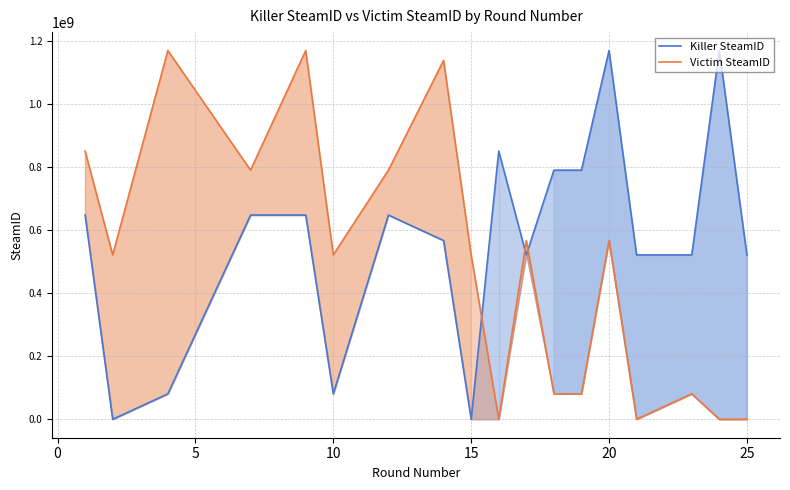

Reading left to right, extract all data points from this chart.

Killer SteamID: 647456698	0	80565989	647456698	647456698	80565989	647456698	566621572	0	850137955	521147411	789719010	789719010	1169012532	521147411	521147411	1169012532	521147411
Victim SteamID: 850137955	521147411	1169012532	789719010	1169012532	521147411	789719010	1137649895	521147411	0	566621572	80565989	80565989	566621572	0	80565989	0	0